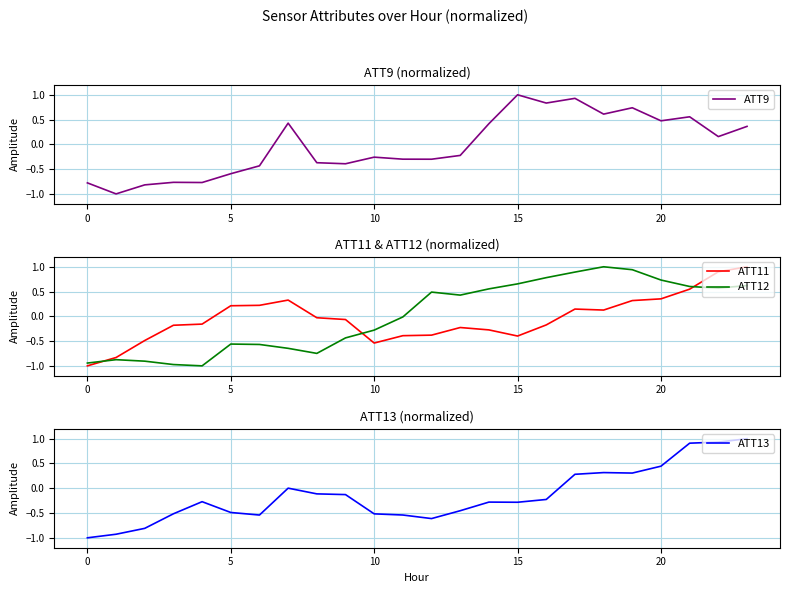

Where is ATT11 nearest to the value 0?

8